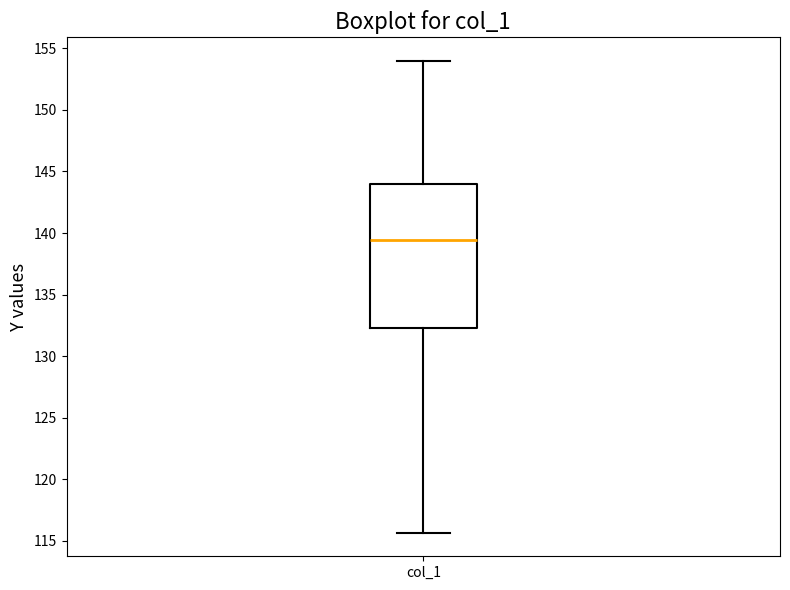

Transcribe this box plot: give where the median line is, the range the box spans, and where the two whiskers end, as read against the y-axis. The values are not printed on the chart, so give them approximately, as read against the axis.

median 139.5, box 132.5 to 144.0, whiskers 115.5 to 154.0